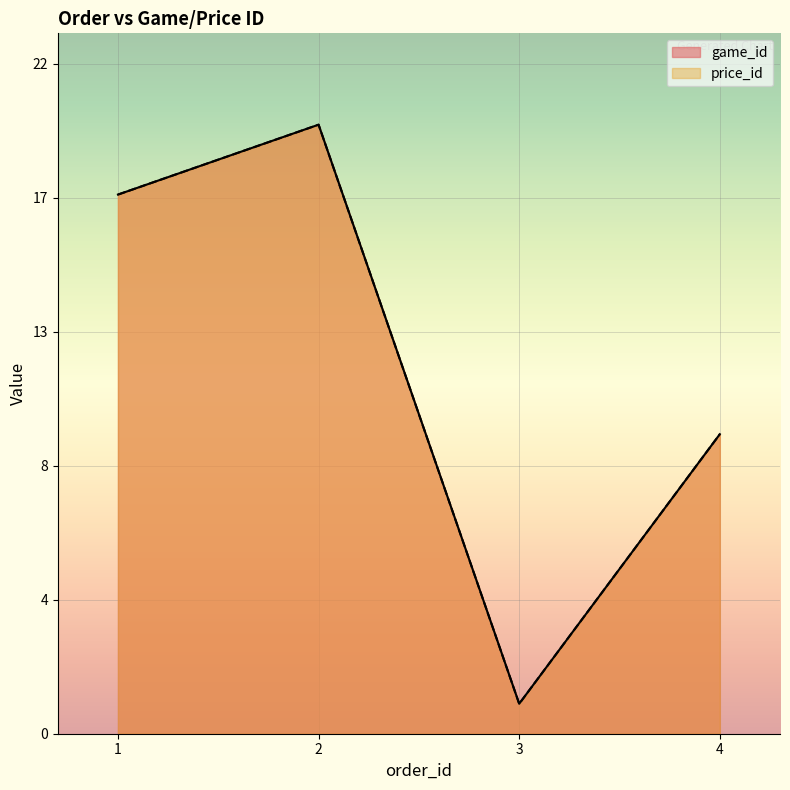

Which series has the largest total across all categories?

game_id